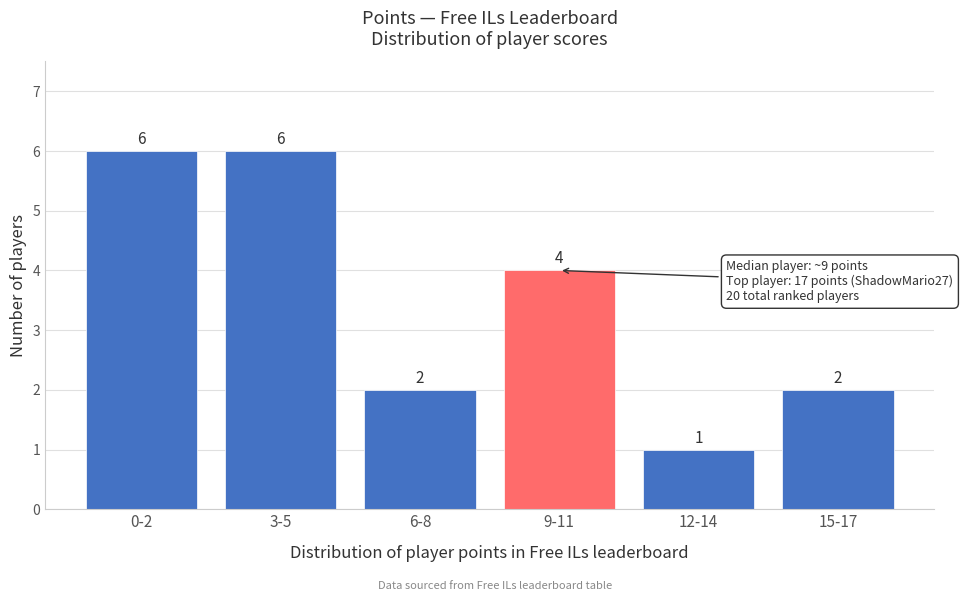

Reading right to left, list all the values displayed in this chart.

2	1	4	2	6	6